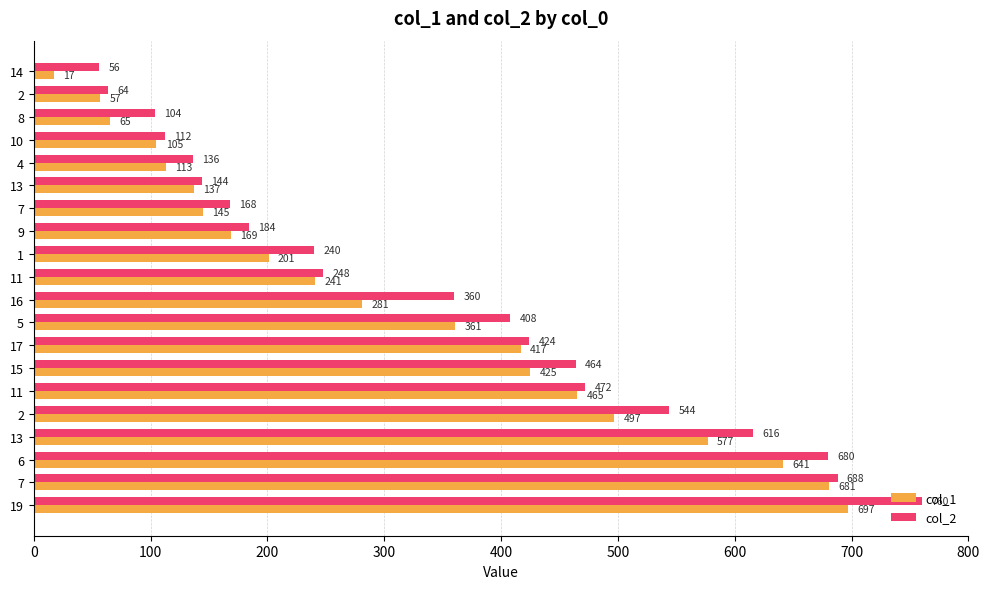

What are all the series names shown in the legend?

col_1, col_2